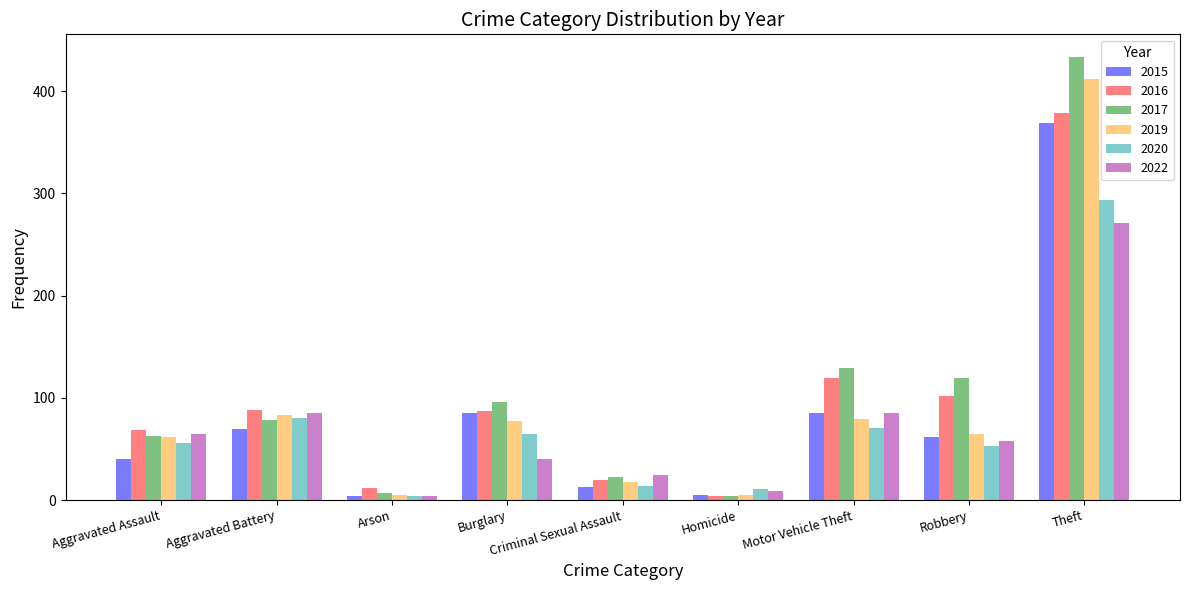

Where is 2016 nearest to the value 191?

Motor Vehicle Theft